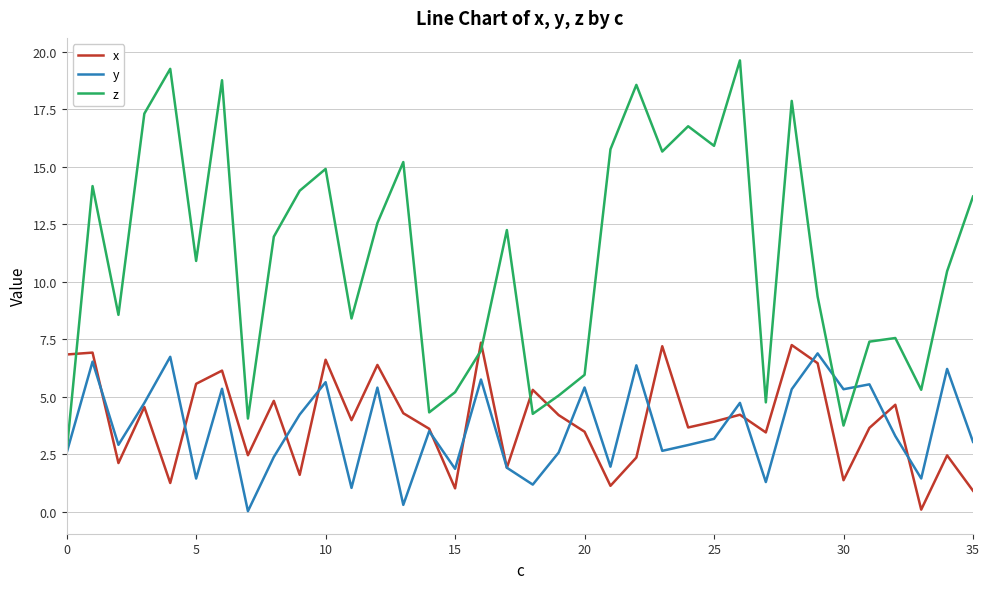

True or false: x and z cross at least once.

True